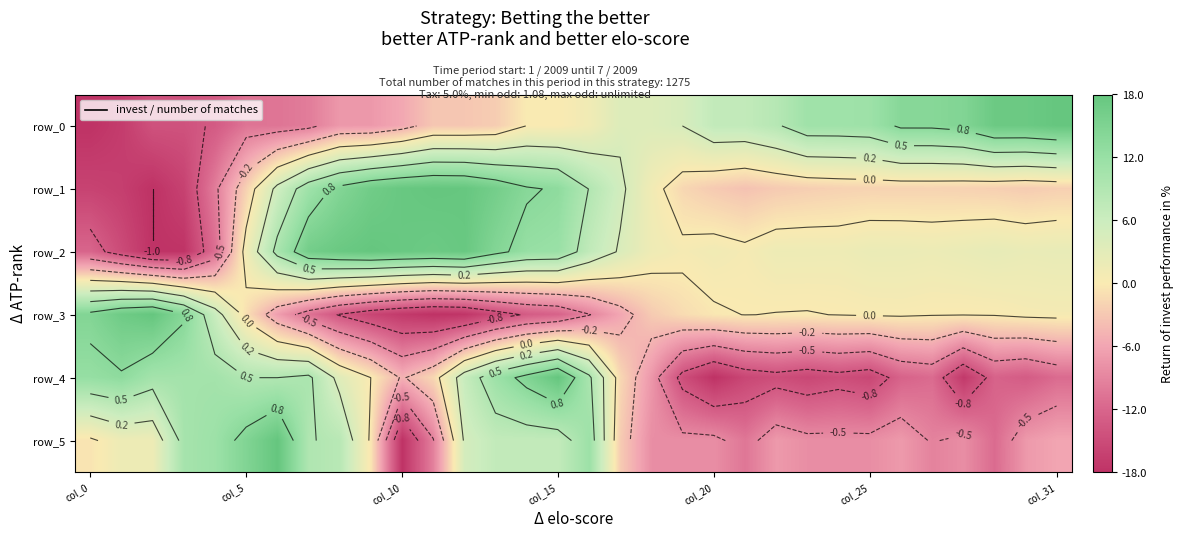

Where is row_4 nearest to the value 0?

9